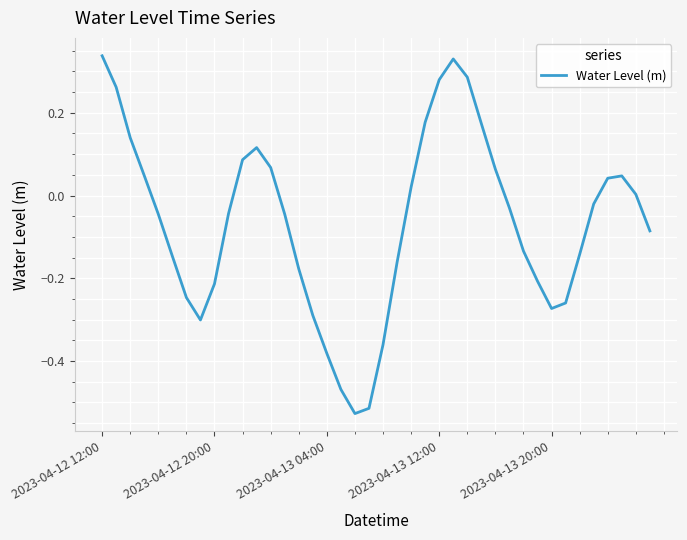

What is the difference between the maximum and minimum values?

0.9